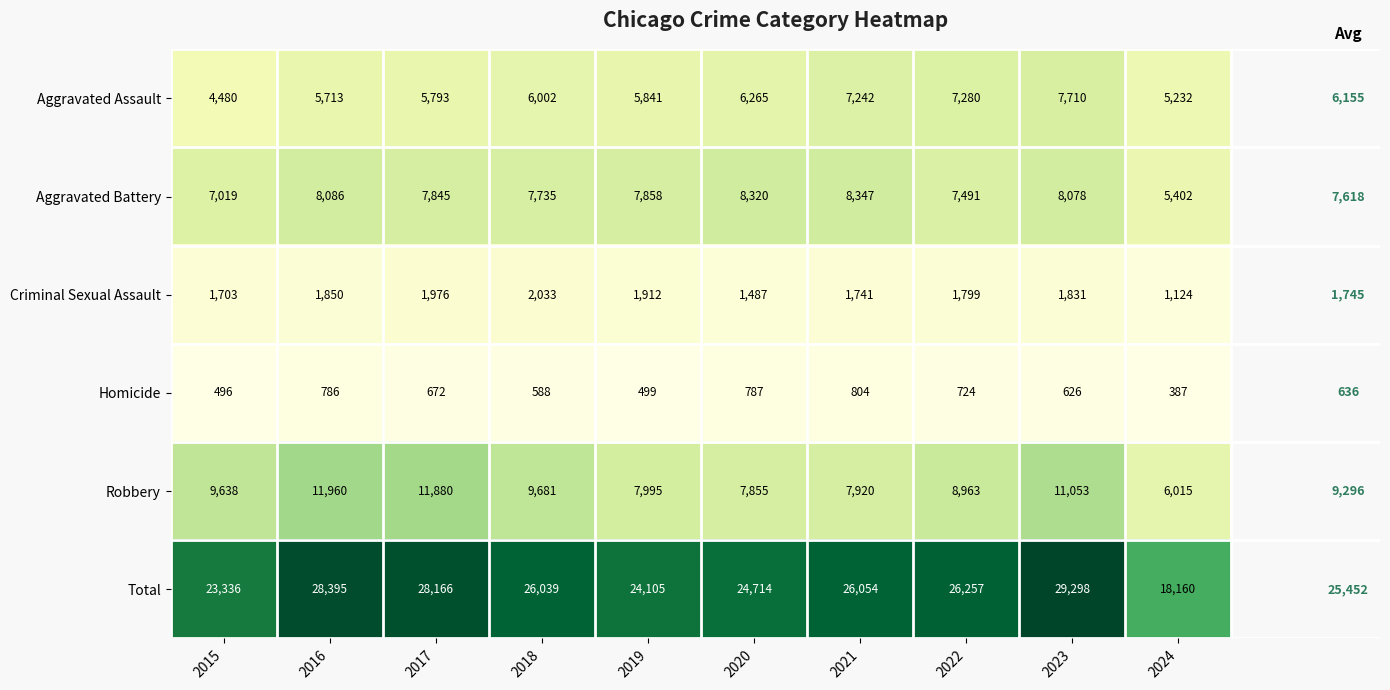

Rank the series by their maximum value, from highest to lowest.

Total, Robbery, Aggravated Battery, Aggravated Assault, Criminal Sexual Assault, Homicide